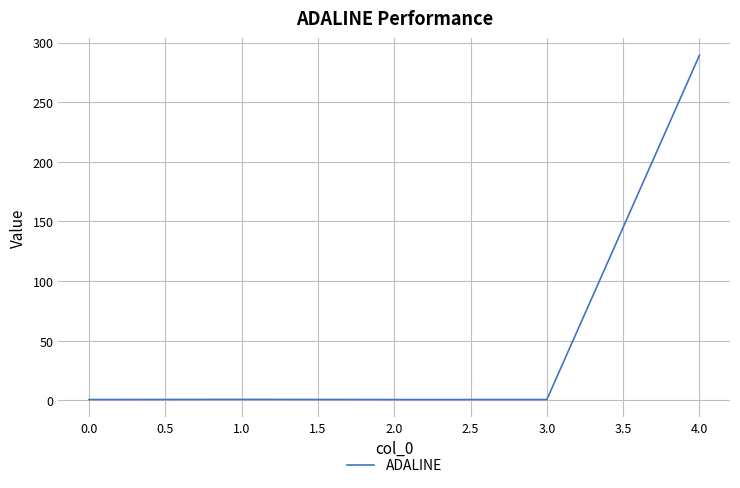

What is the average value?

58.5